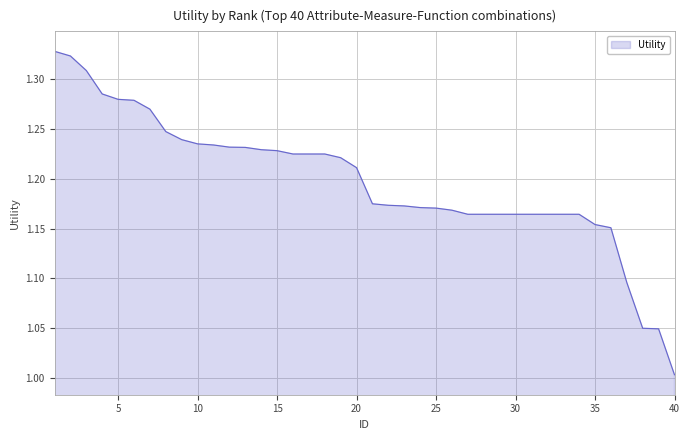

How many lines are shown in the chart?

1